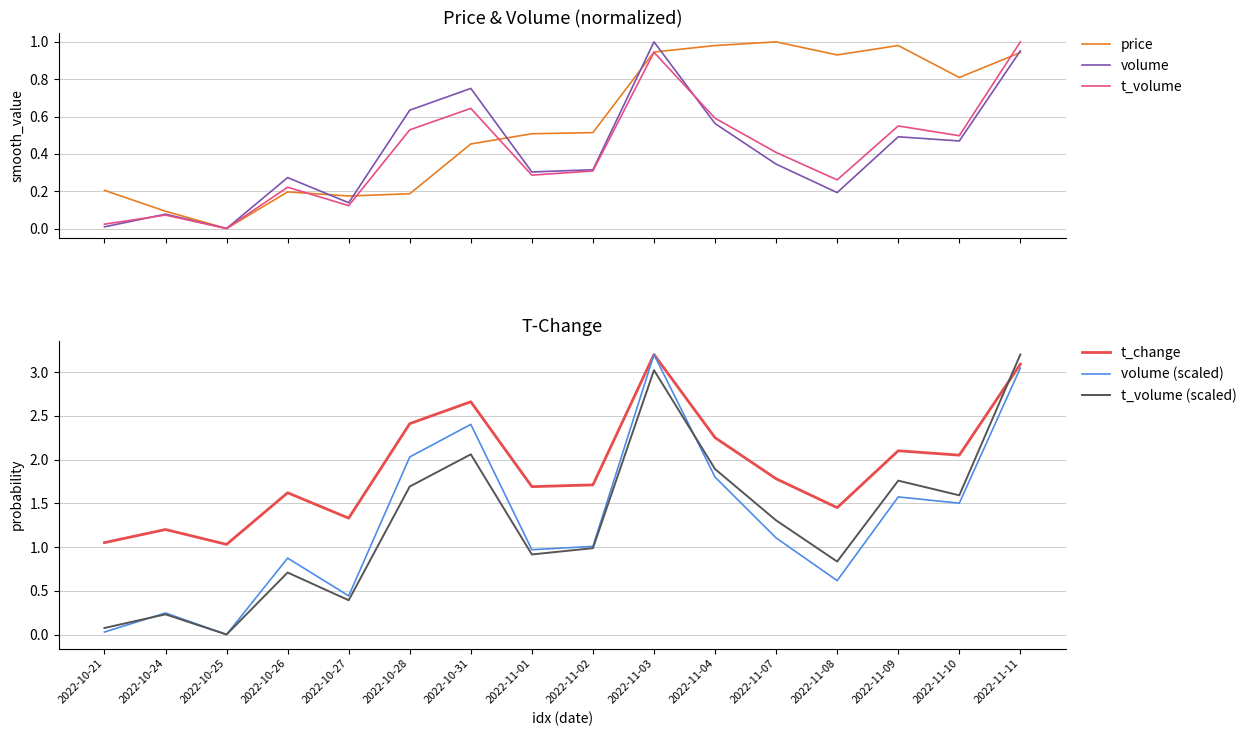

What are all the series names shown in the legend?

price, volume, t_volume, t_change, volume (scaled), t_volume (scaled)